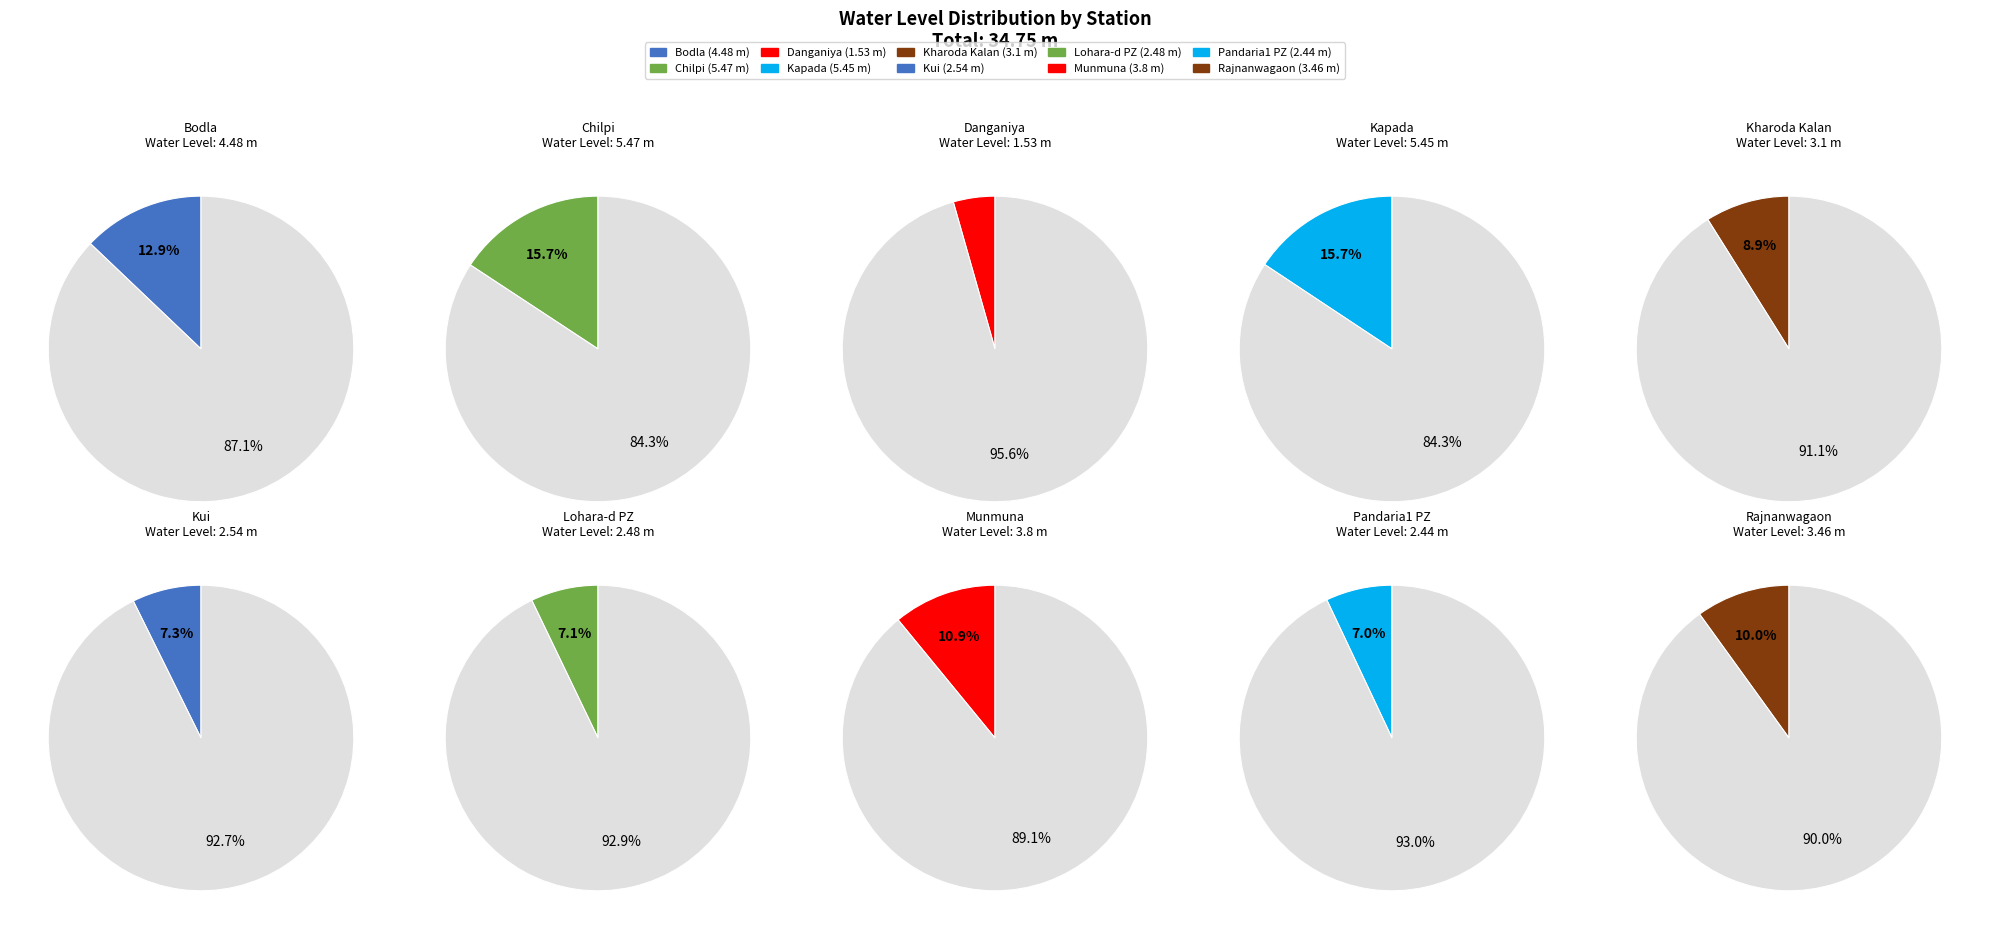

To the nearest percent, what is the combined percentage of Lohara-d PZ and Kui?

14%